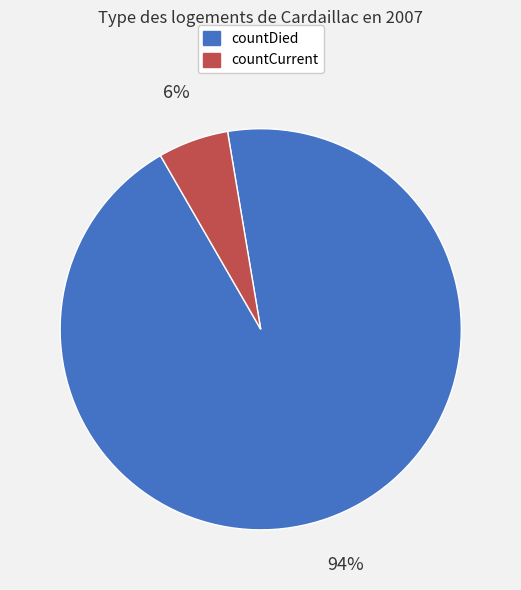

Which has a higher value, countDied or countCurrent?

countDied